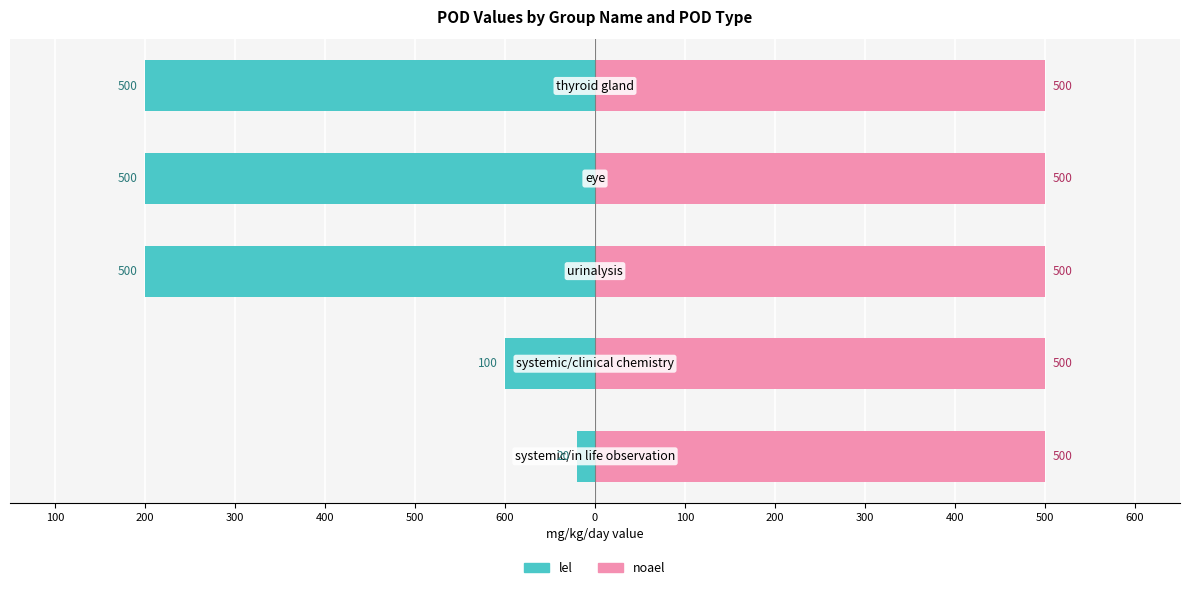

What is the total value across all series at 200?

-499.4